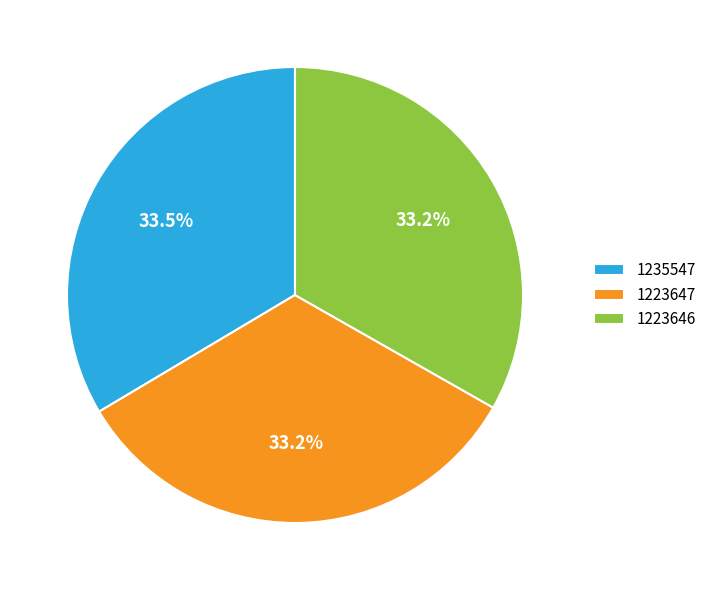

Count the number of slices in the pie.

3